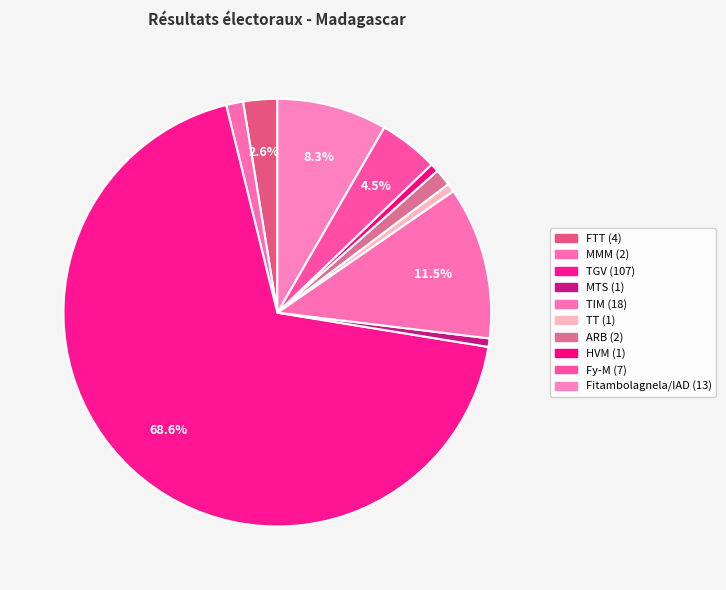

To the nearest percent, what is the difference between the largest and smallest slice percentages?

68%